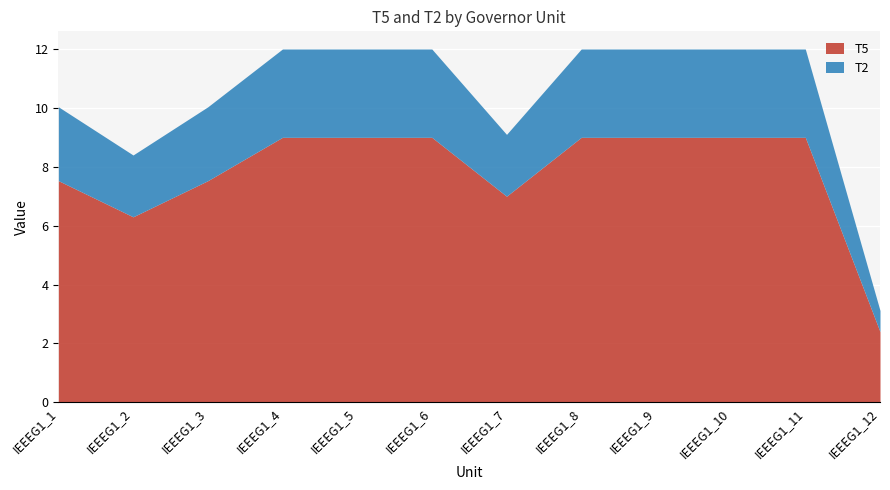

Which series changed the most between IEEEG1_4 and IEEEG1_9?

T5